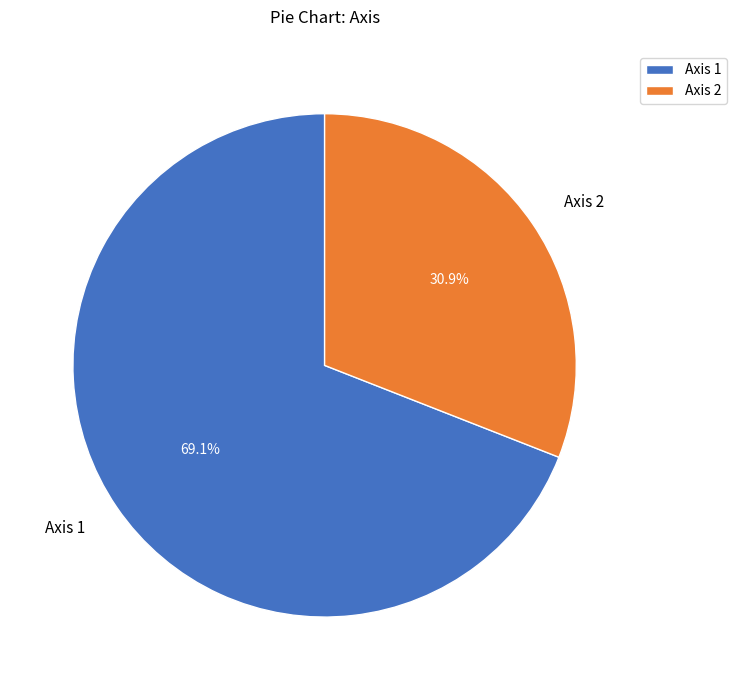

Is it true that Axis 1 is 69% of the pie?

True